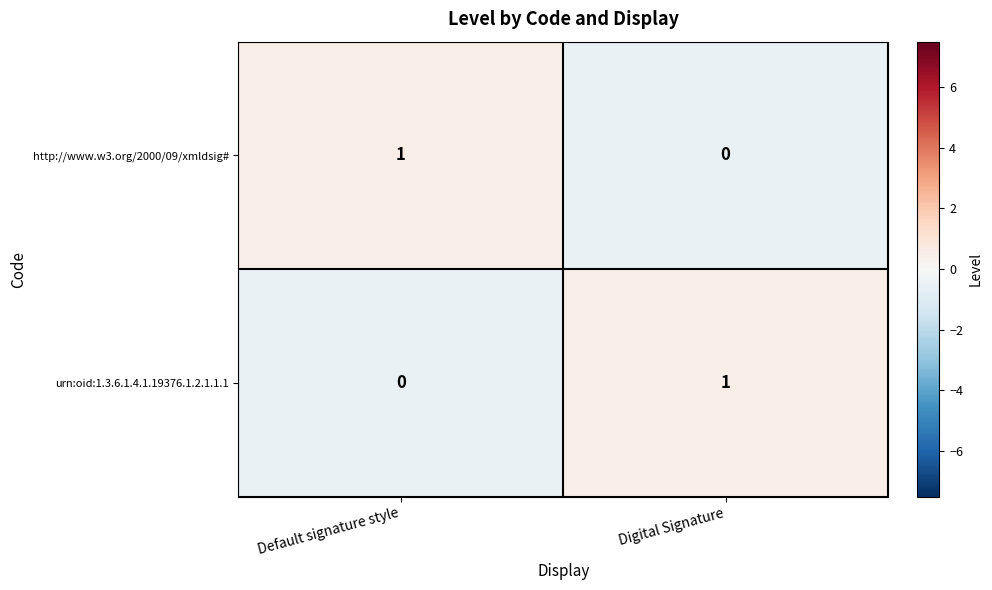

Is the value of urn:oid:1.3.6.1.4.1.19376.1.2.1.1.1 at Digital Signature greater than the value of http://www.w3.org/2000/09/xmldsig# at Digital Signature?

Yes